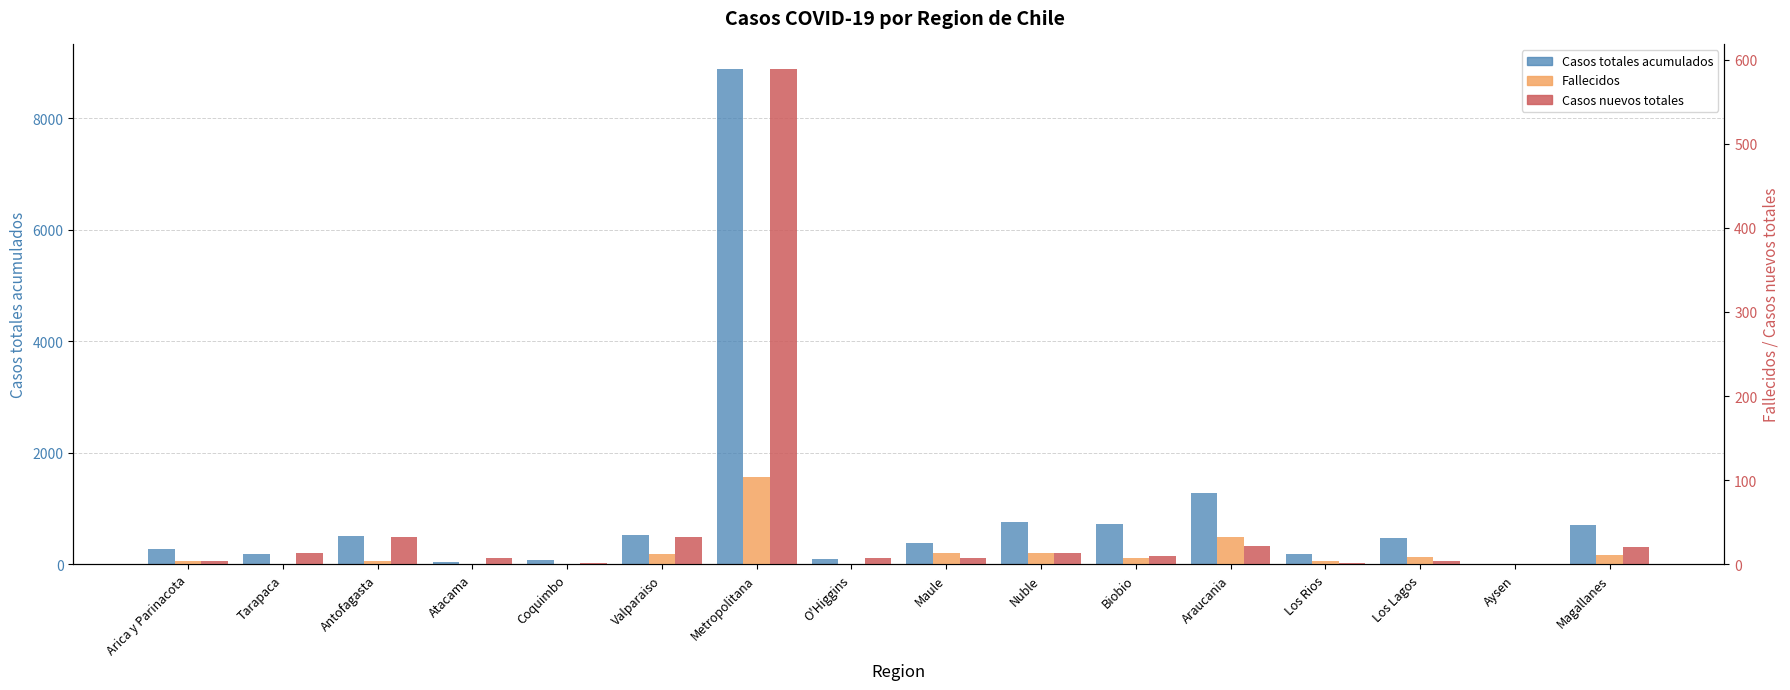

Which label corresponds to the largest value in the chart?

Metropolitana